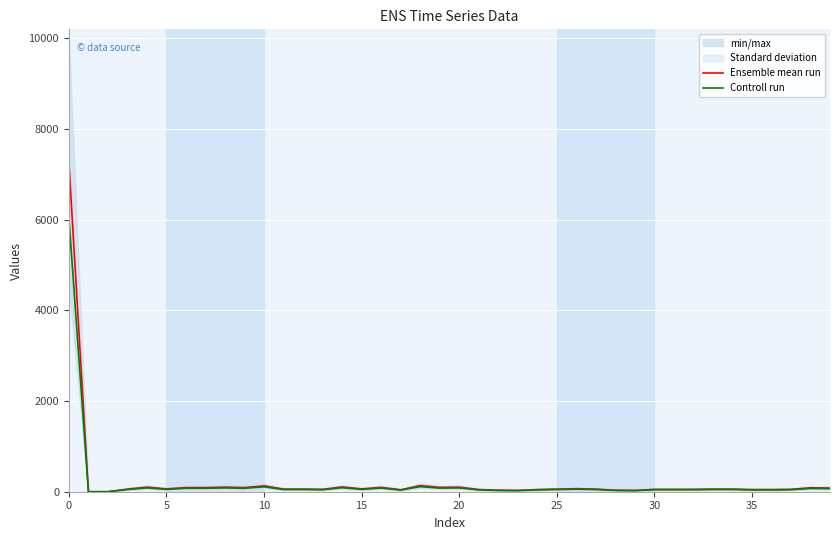

What is the sum of all Controll run values?

8140.0